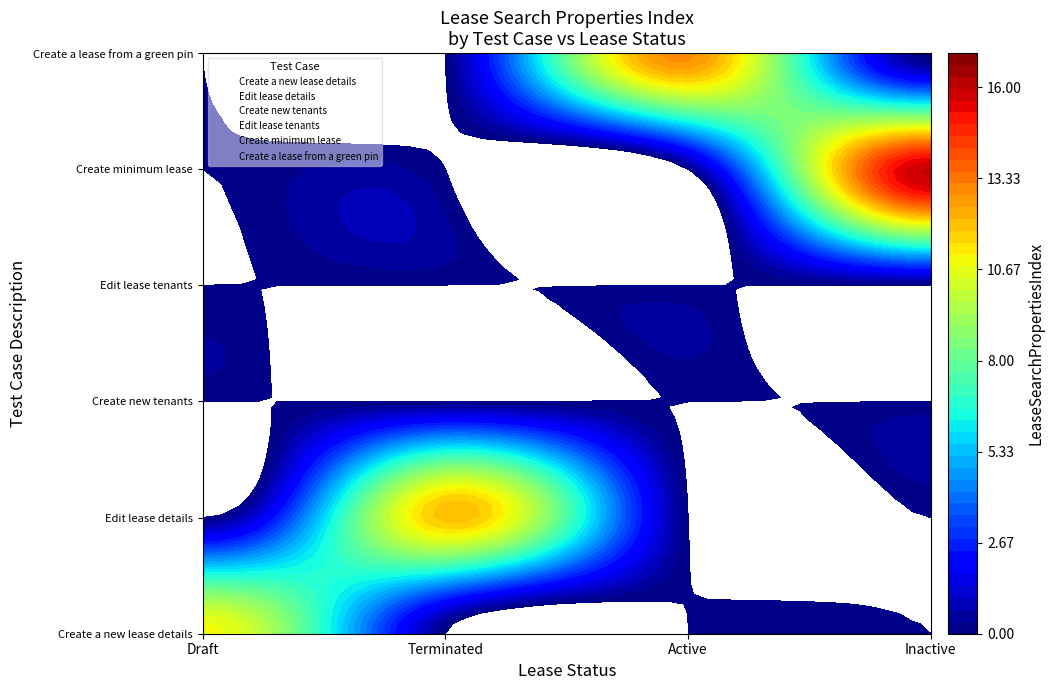

Rank the series by their maximum value, from lowest to highest.

Create new tenants, Edit lease tenants, Create a new lease details, Edit lease details, Create a lease from a green pin, Create minimum lease